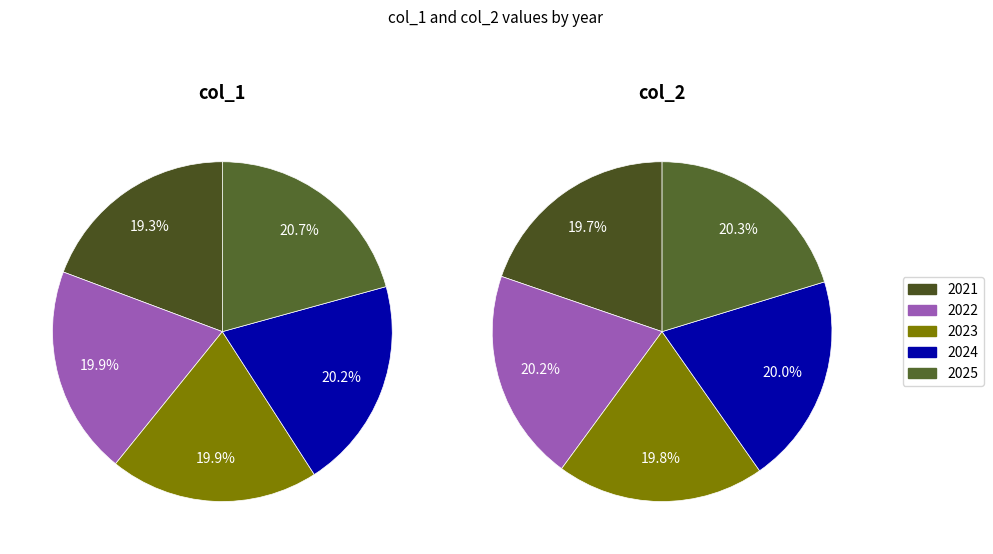

The 2021 slice represents 11% of the pie. True or false?

False